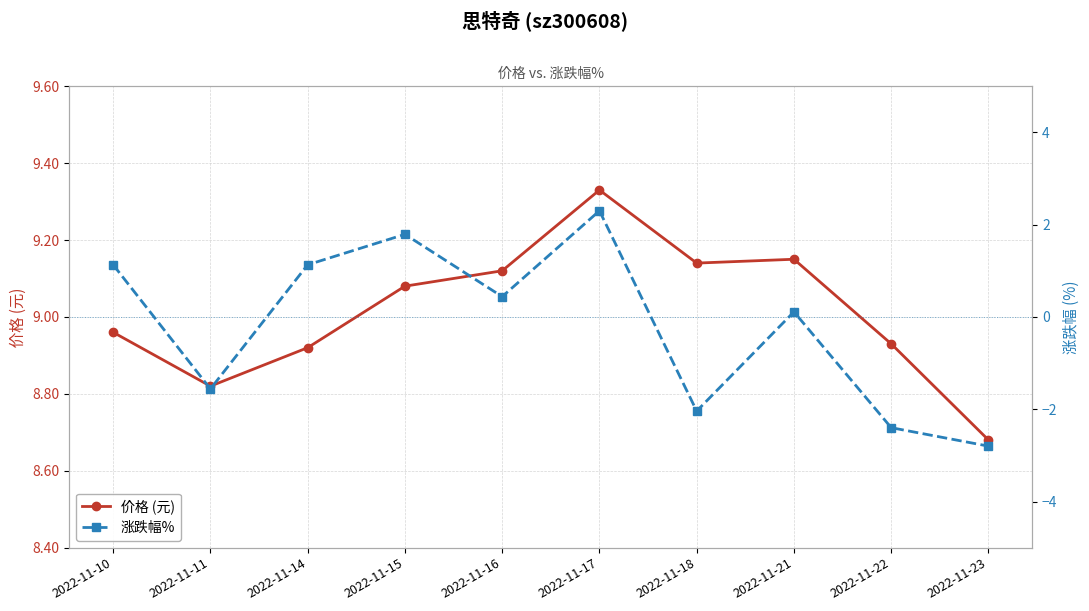

What are all the series names shown in the legend?

价格 (元), 涨跌幅%